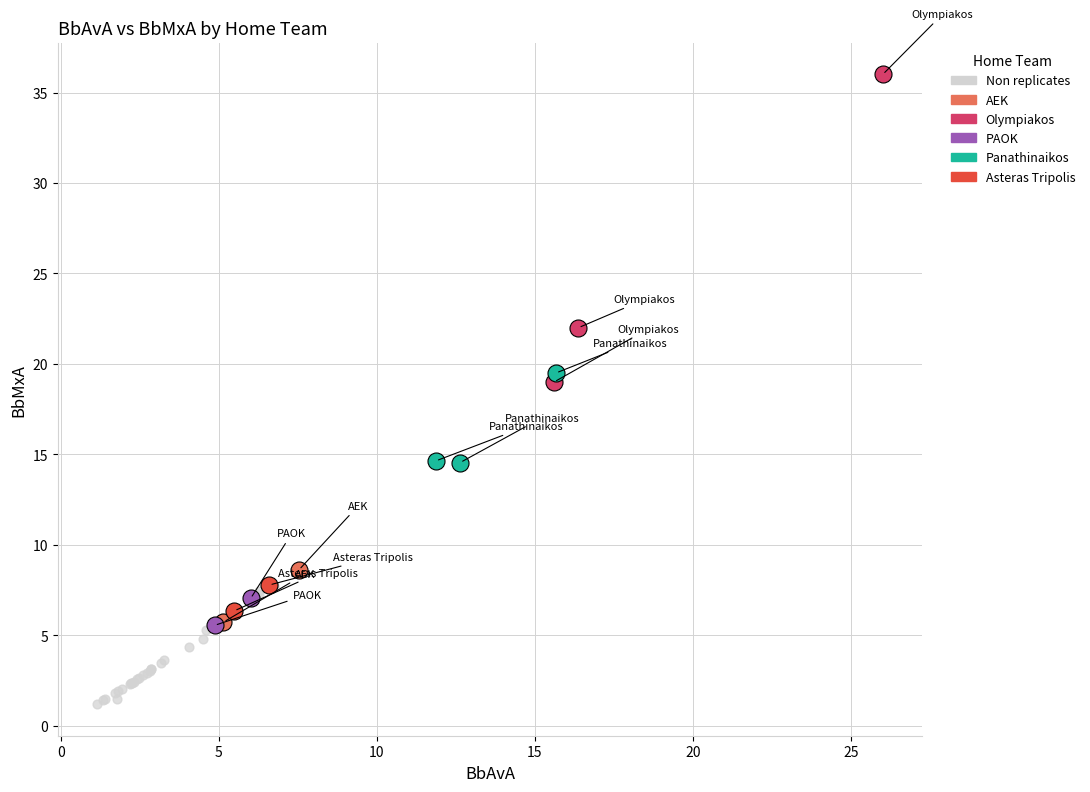

Which series reaches the minimum Y coordinate?

Non replicates